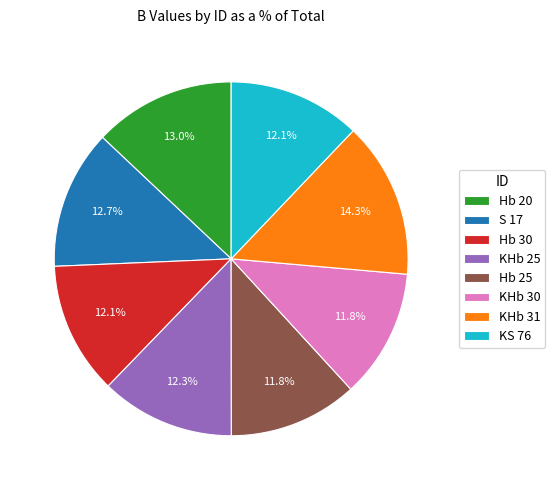

True or false: KS 76 accounts for 1% of the total.

False